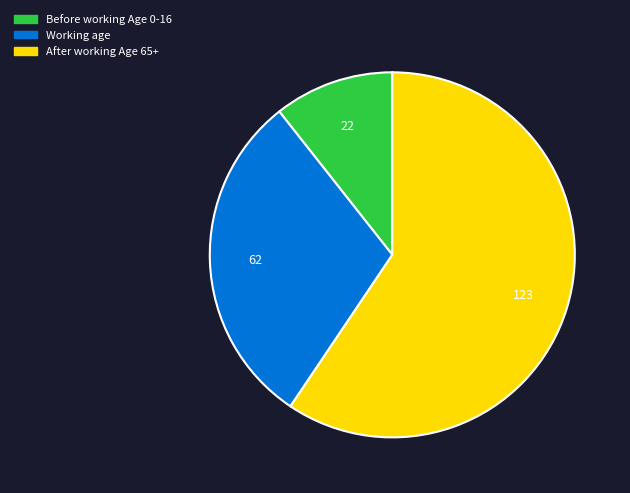

Does After working Age 65+ account for over 50% of the chart?

Yes